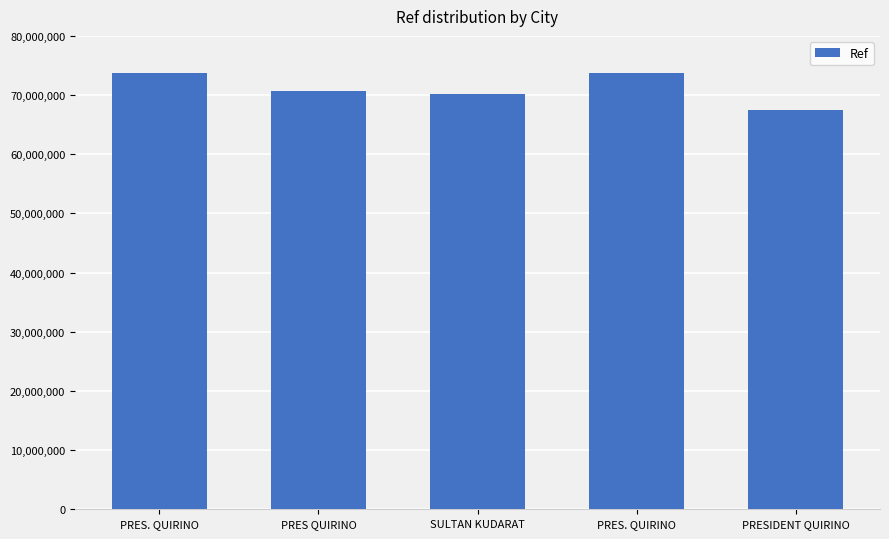

Reading left to right, list all the values displayed in this chart.

PRES. QUIRINO=73661269	PRES QUIRINO=70763018	SULTAN KUDARAT=70260731	PRES. QUIRINO=73785446	PRESIDENT QUIRINO=67470893